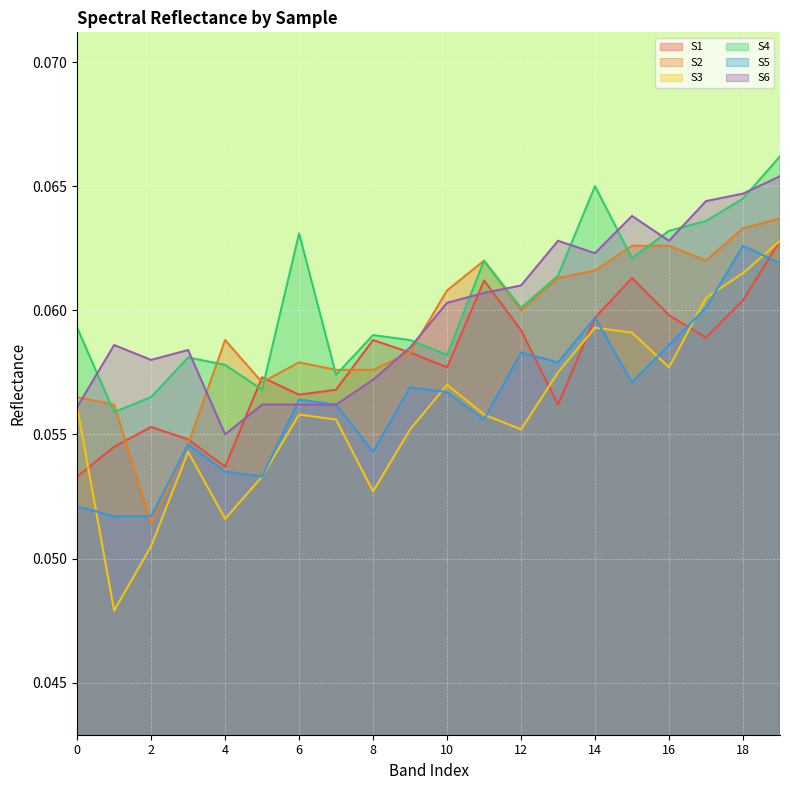

Reading left to right, what are all the values shown in this chart?

S1: 0=0.1	1=0.1	2=0.1	3=0.1	4=0.1	5=0.1	6=0.1	7=0.1	8=0.1	9=0.1	10=0.1	11=0.1	12=0.1	13=0.1	14=0.1	15=0.1	16=0.1	17=0.1	18=0.1	19=0.1
S2: 0=0.1	1=0.1	2=0.1	3=0.1	4=0.1	5=0.1	6=0.1	7=0.1	8=0.1	9=0.1	10=0.1	11=0.1	12=0.1	13=0.1	14=0.1	15=0.1	16=0.1	17=0.1	18=0.1	19=0.1
S3: 0=0.1	1=0.0	2=0.1	3=0.1	4=0.1	5=0.1	6=0.1	7=0.1	8=0.1	9=0.1	10=0.1	11=0.1	12=0.1	13=0.1	14=0.1	15=0.1	16=0.1	17=0.1	18=0.1	19=0.1
S4: 0=0.1	1=0.1	2=0.1	3=0.1	4=0.1	5=0.1	6=0.1	7=0.1	8=0.1	9=0.1	10=0.1	11=0.1	12=0.1	13=0.1	14=0.1	15=0.1	16=0.1	17=0.1	18=0.1	19=0.1
S5: 0=0.1	1=0.1	2=0.1	3=0.1	4=0.1	5=0.1	6=0.1	7=0.1	8=0.1	9=0.1	10=0.1	11=0.1	12=0.1	13=0.1	14=0.1	15=0.1	16=0.1	17=0.1	18=0.1	19=0.1
S6: 0=0.1	1=0.1	2=0.1	3=0.1	4=0.1	5=0.1	6=0.1	7=0.1	8=0.1	9=0.1	10=0.1	11=0.1	12=0.1	13=0.1	14=0.1	15=0.1	16=0.1	17=0.1	18=0.1	19=0.1